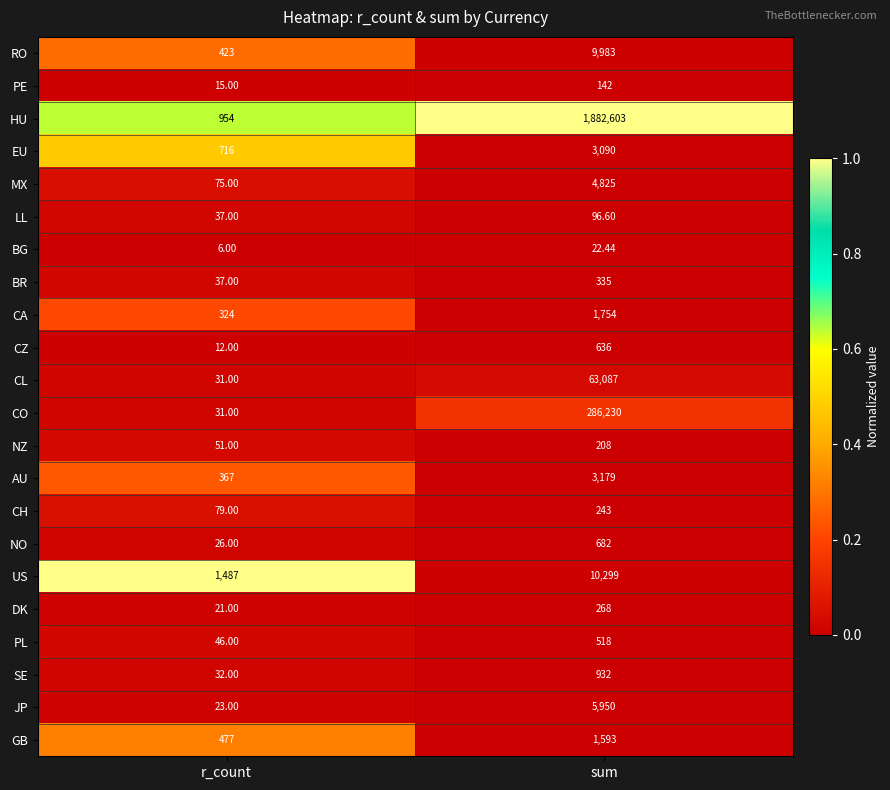

Is the value of CO at sum greater than the value of RO at r_count?

Yes